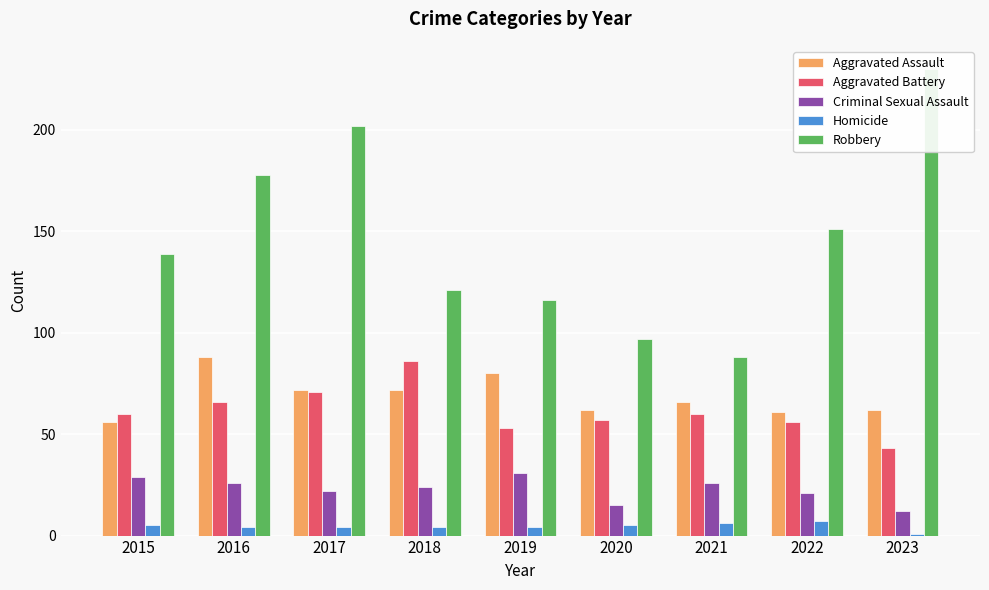

What is the value of the Criminal Sexual Assault bar at the 2nd from the left?

26